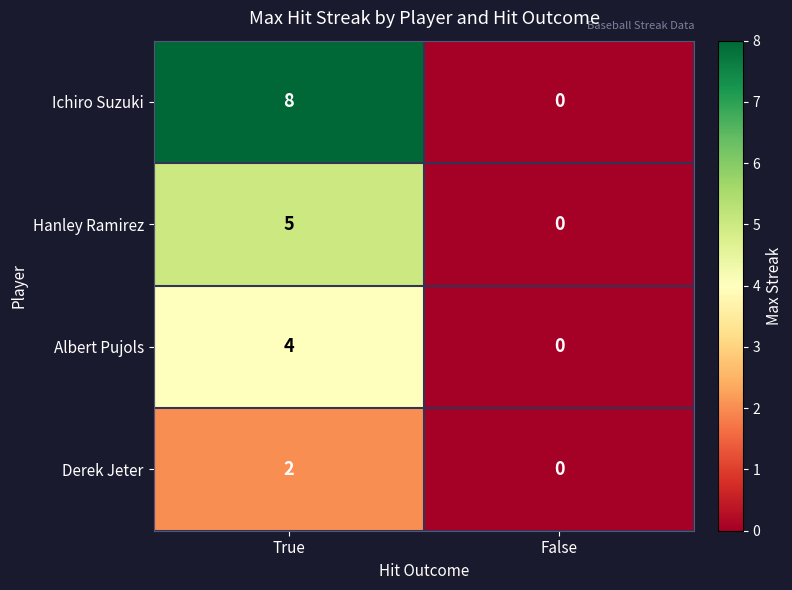

What is the greatest value displayed?

8